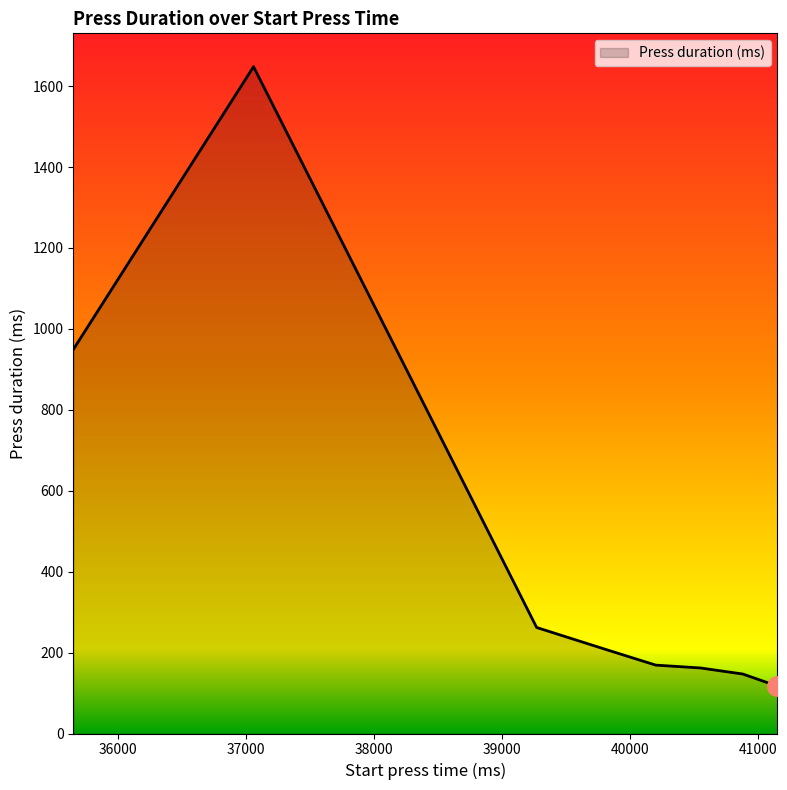

True or false: there are more than 0 points higher than both neighbors.

True